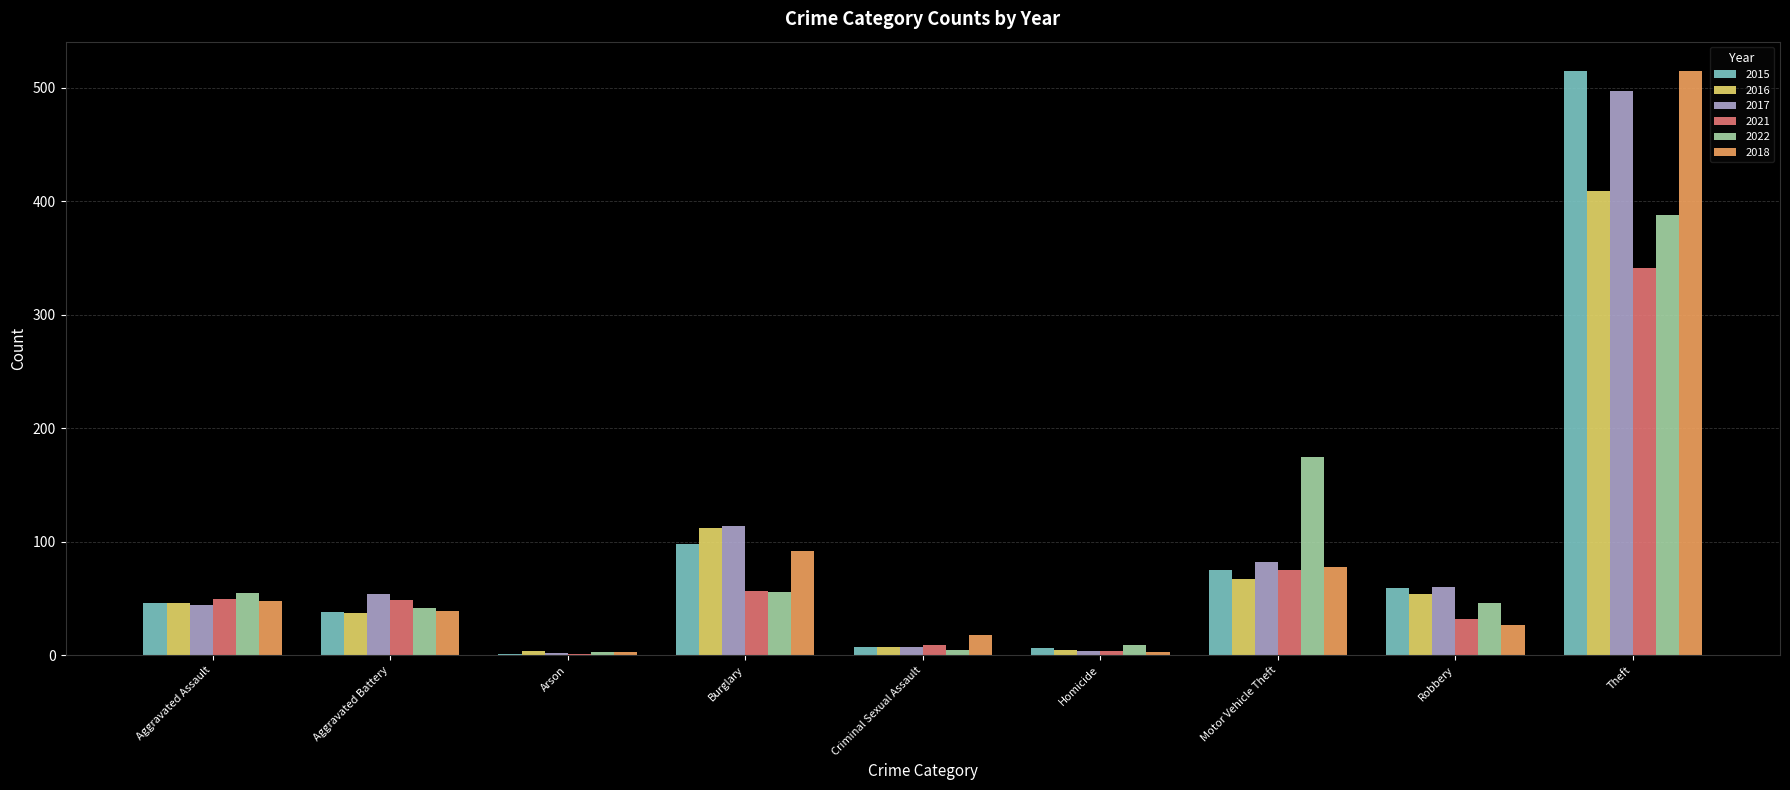

At which label is 2018 closest to 259?

Burglary